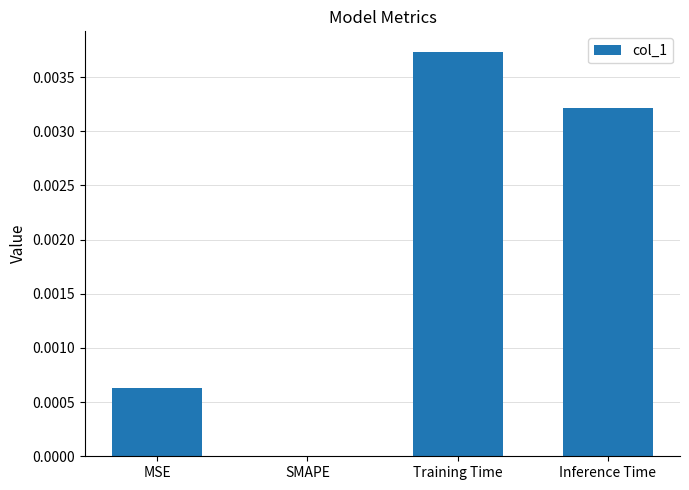

How many positive values are there?

3